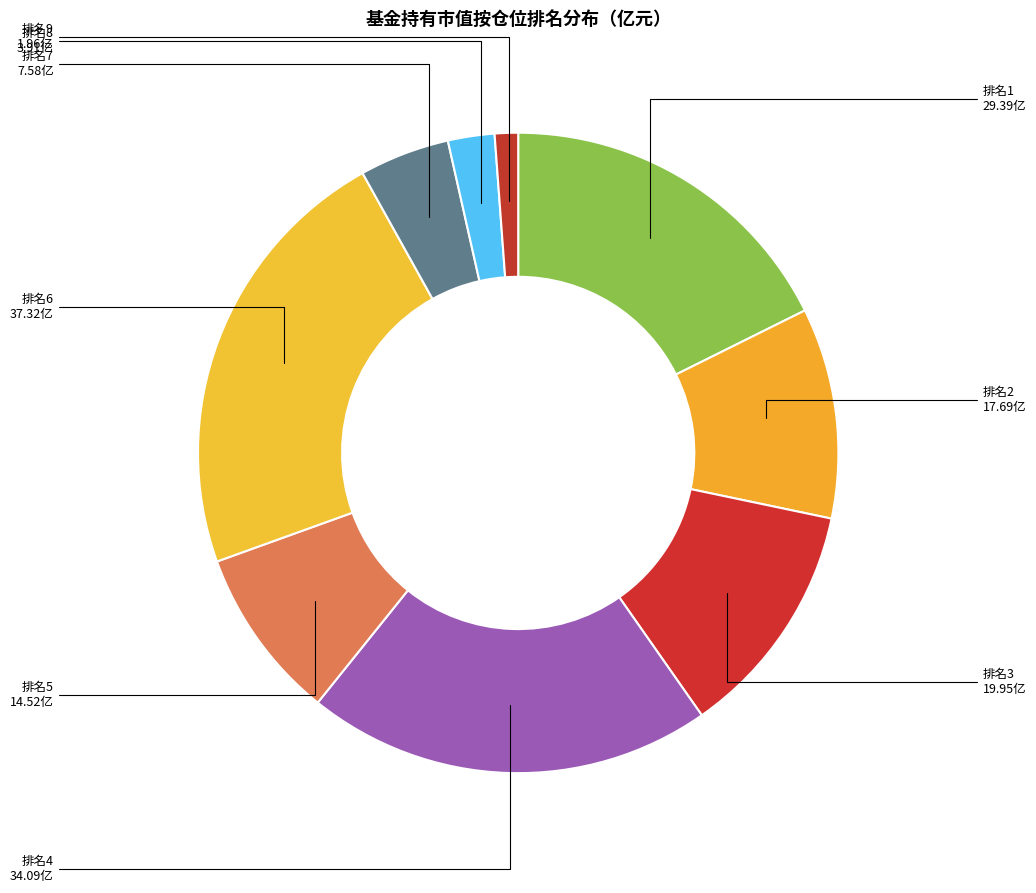

Count the number of slices in the pie.

9